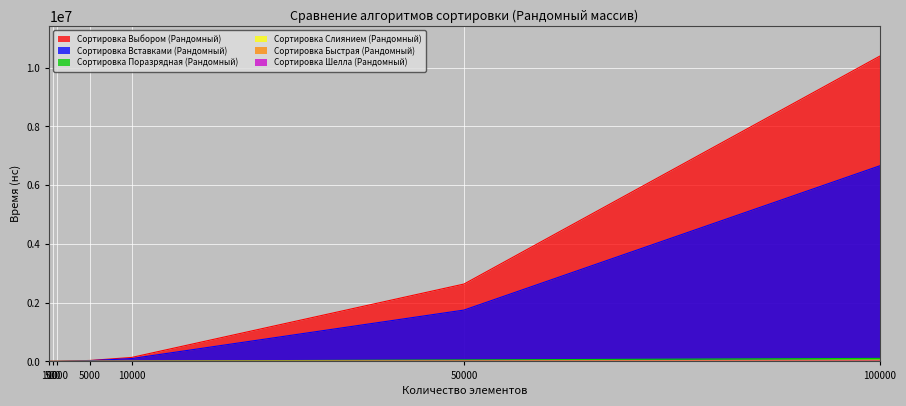

Between 500 and 50000, which is larger?

50000